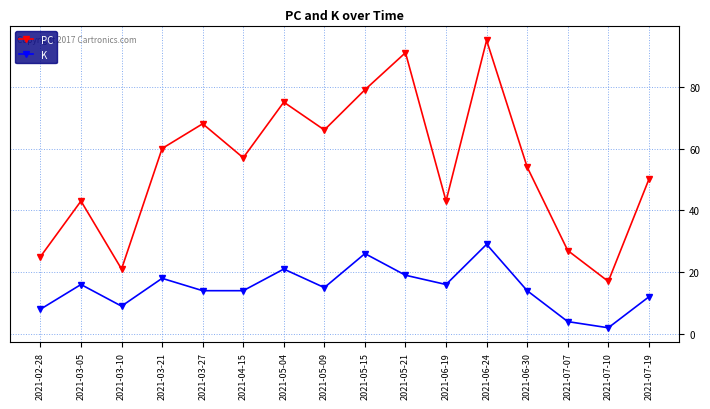

Read the PC value at 2021-07-10.

17